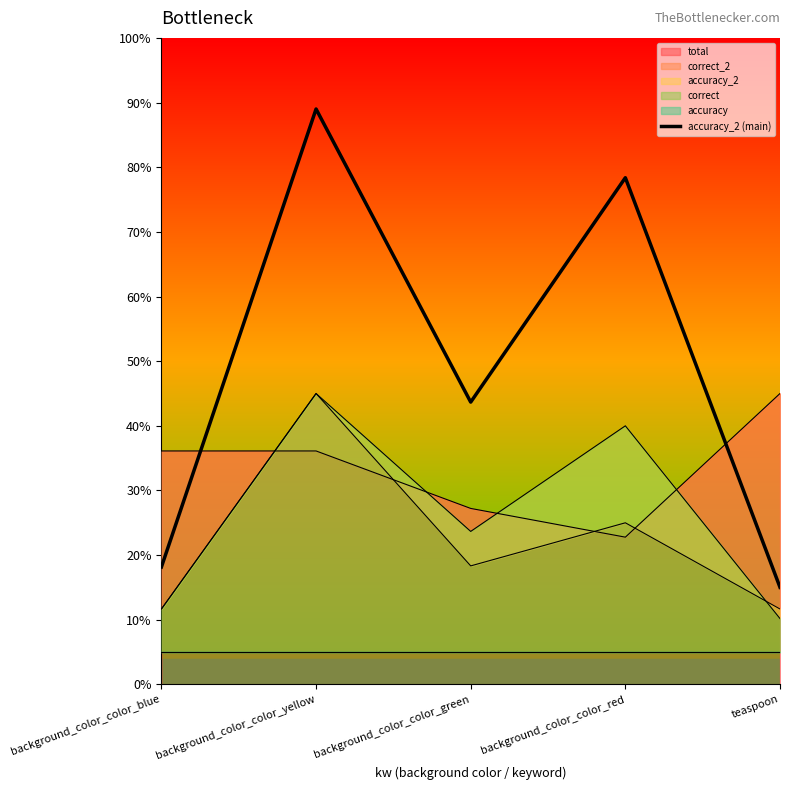

What is the greatest value displayed?

0.9